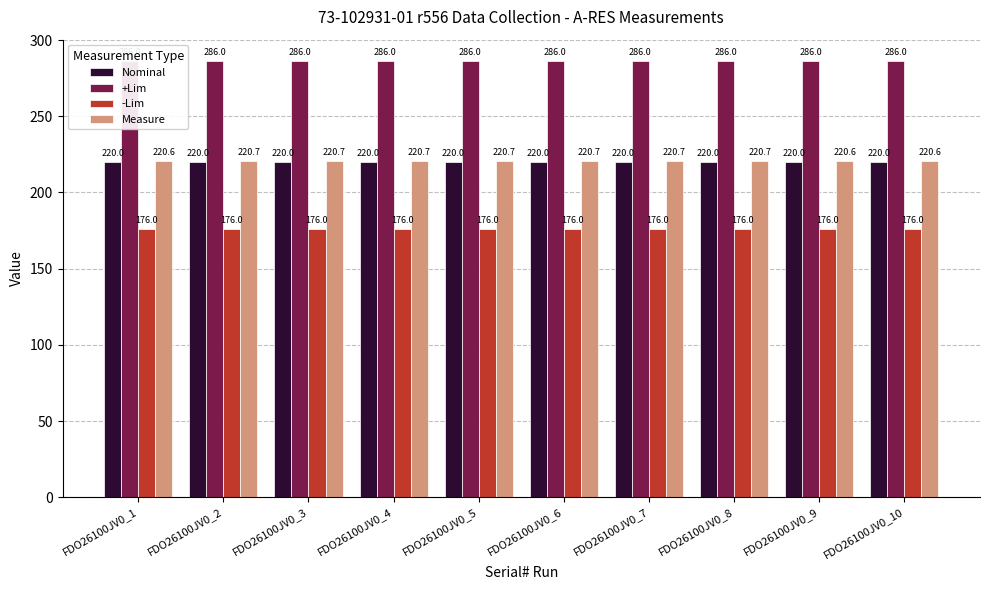

Does the chart contain any negative values?

No